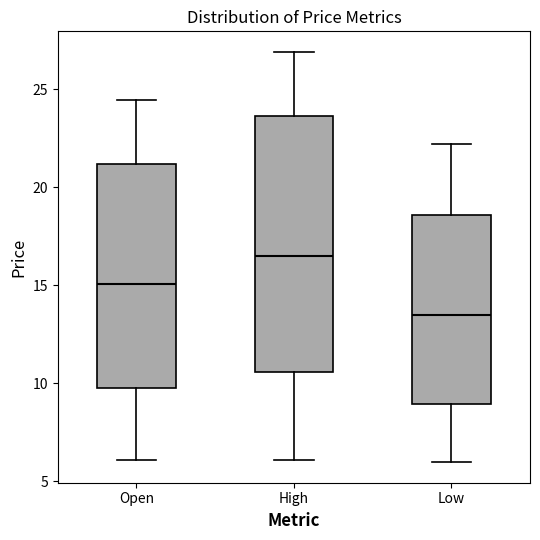

Comparing the boxes themselves (not the whiskers), which one is the tallest?

High